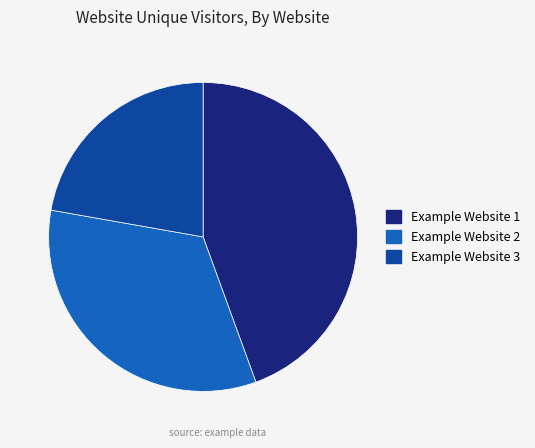

Which has a higher value, Example Website 2 or Example Website 1?

Example Website 1